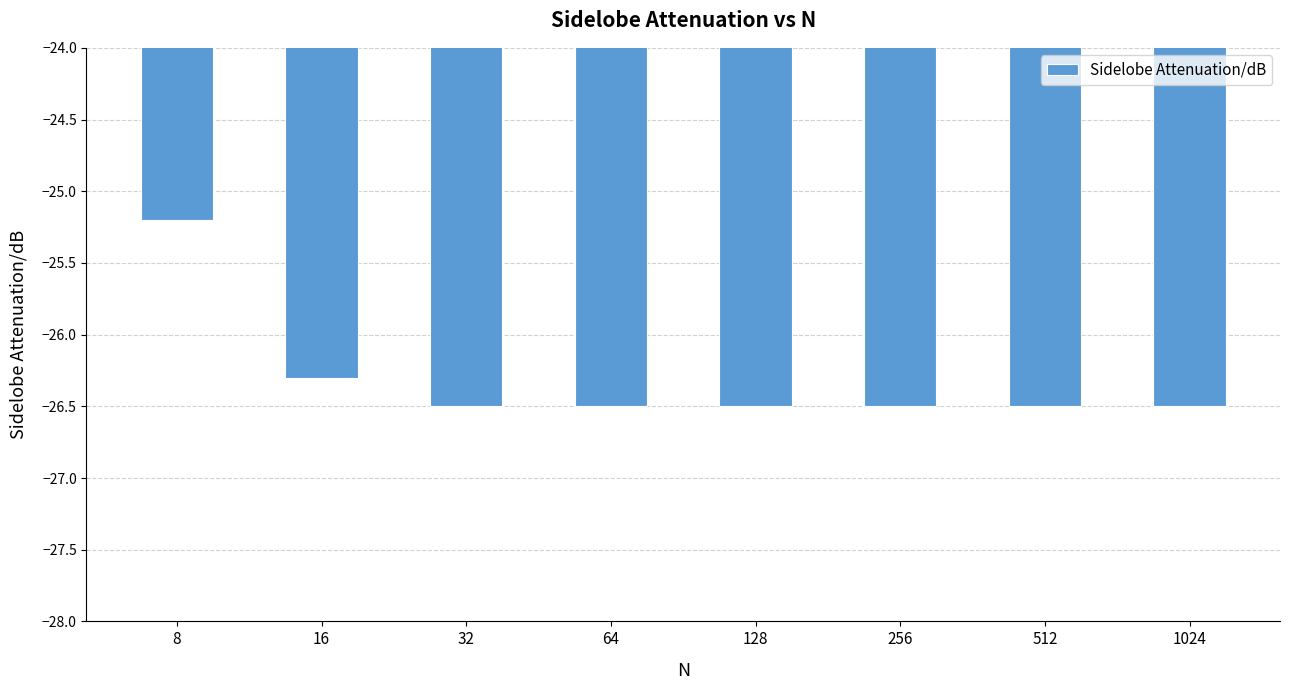

True or false: the data shows -26.5 at 256.

True